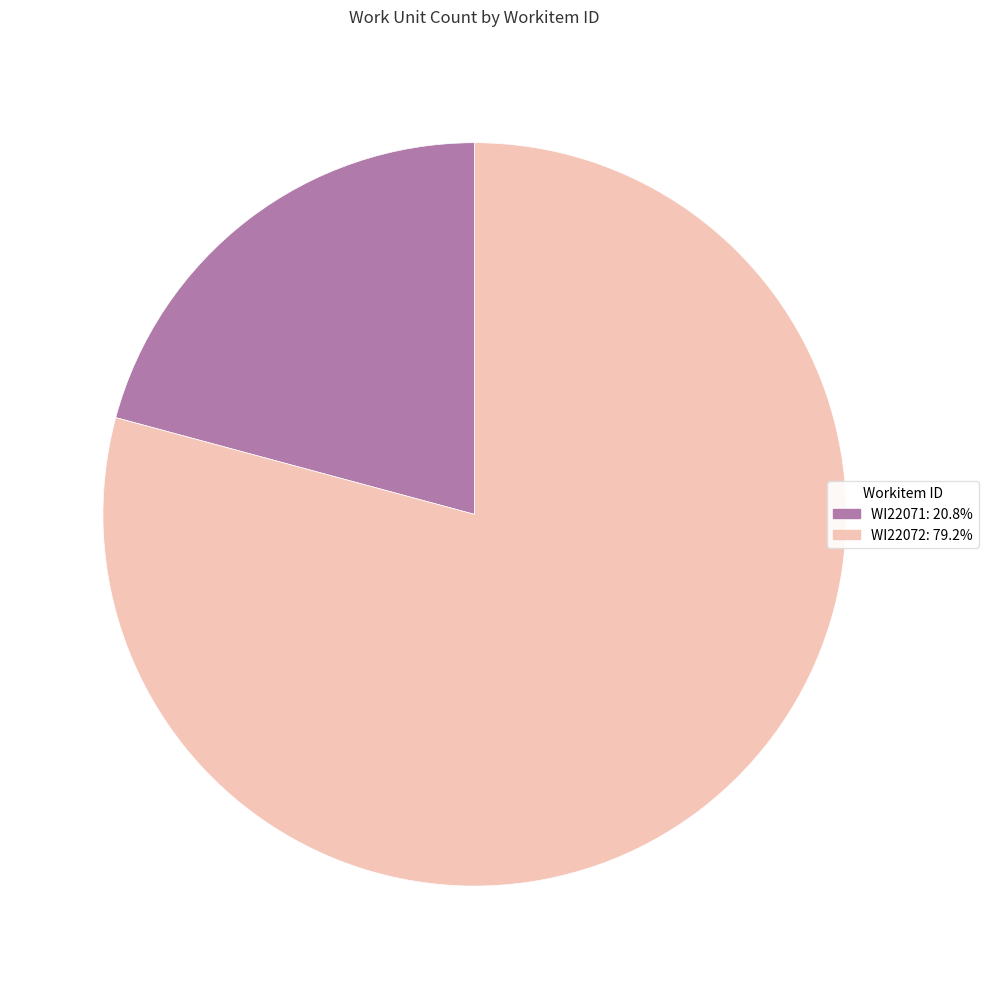

Rank the categories by value from lowest to highest.

WI22071, WI22072